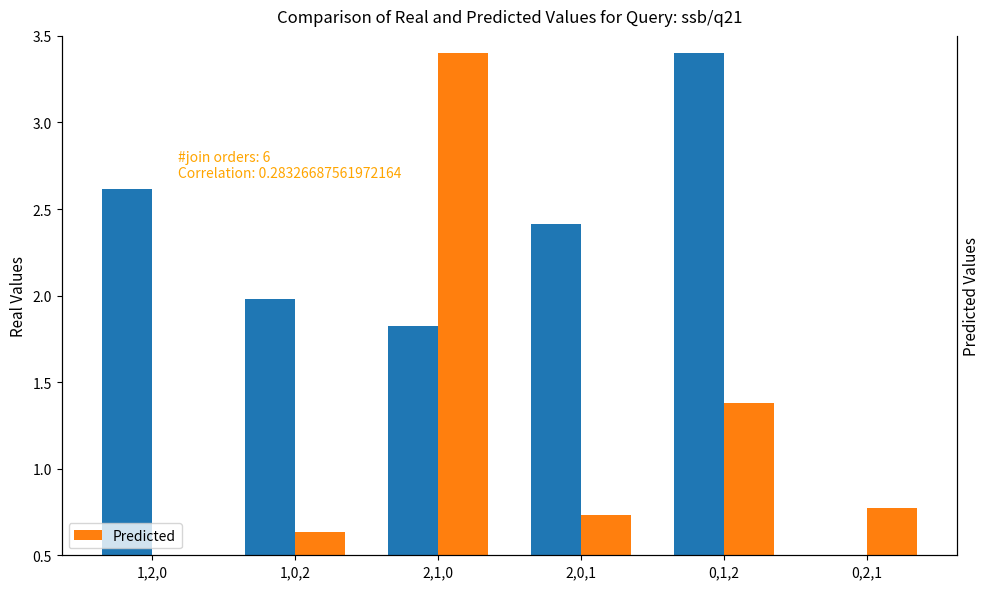

Rank the series at 2,1,0 from lowest to highest value.

Real Values, Predicted